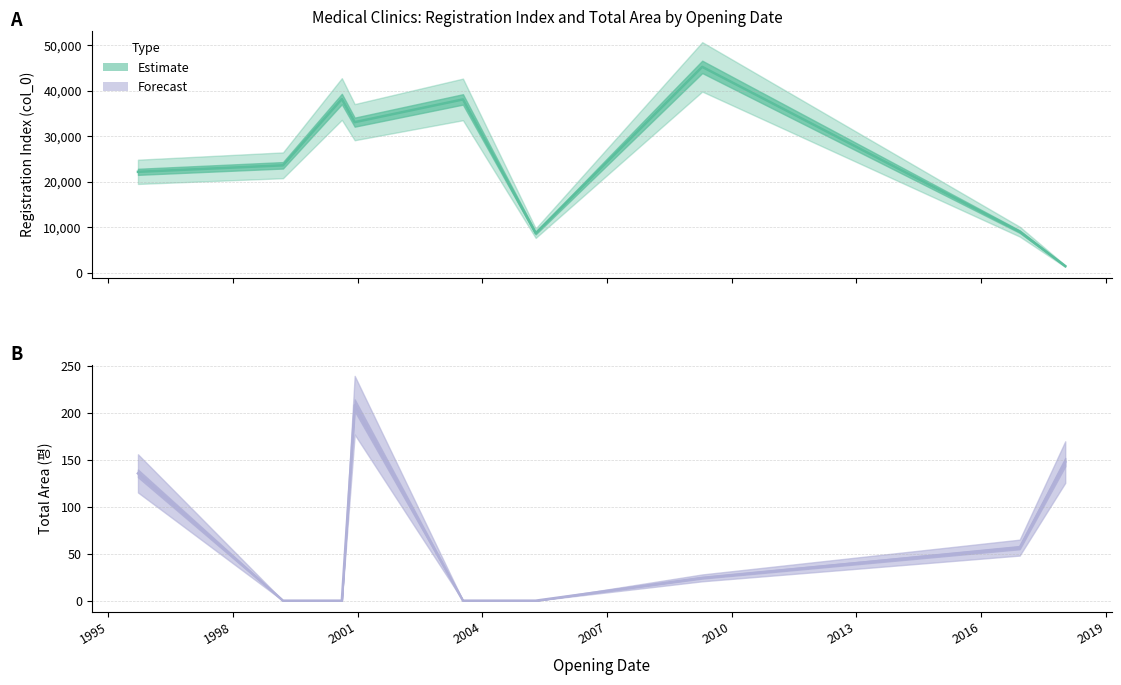

What is the average value of the col_0 series?

24435.1